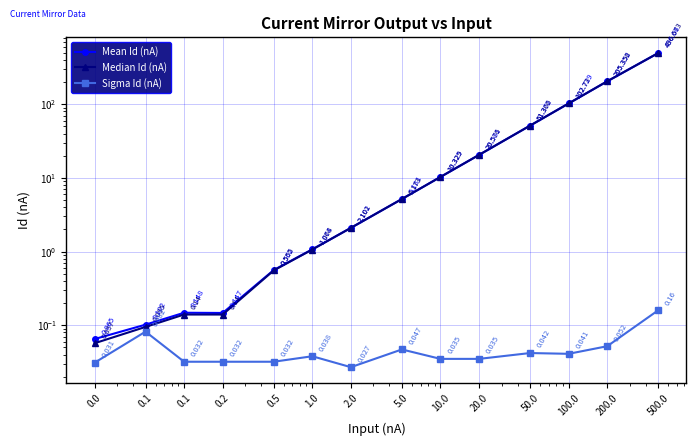

Between 0.1 and 200.0, which is larger?

200.0